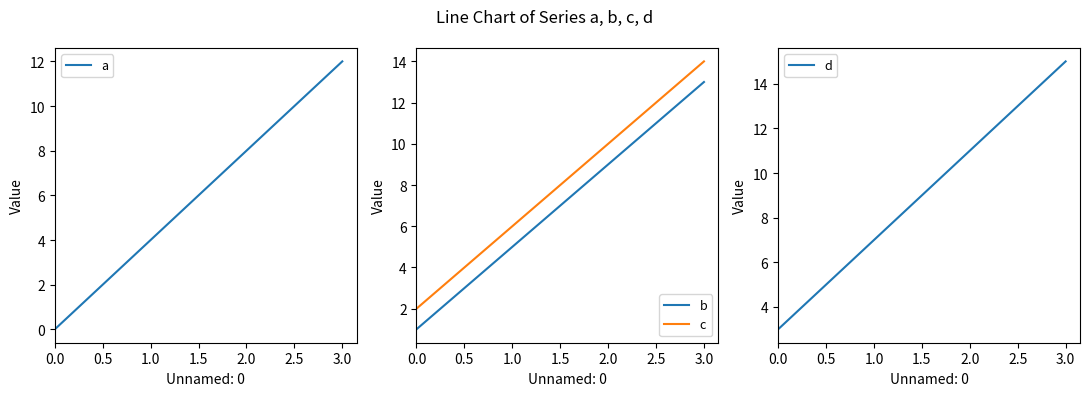

What is the difference between the maximum and minimum values in the c series?

12